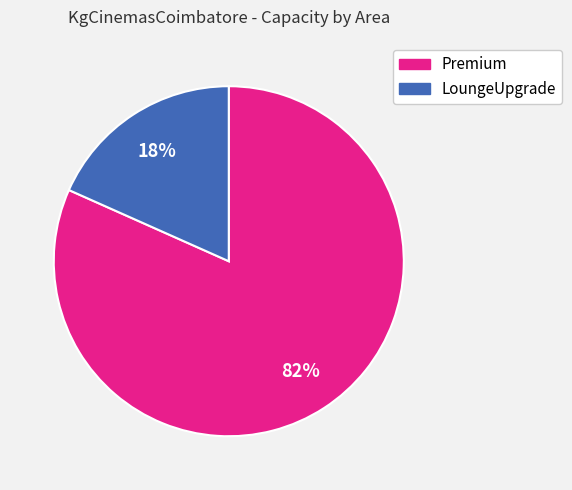

Does Premium represent more than half of the total?

Yes